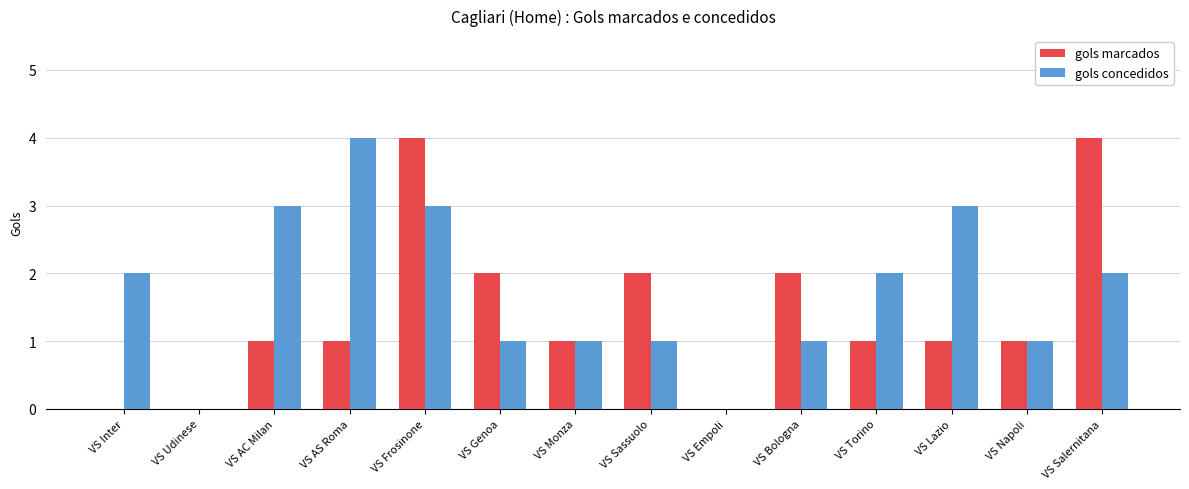

How many groups of bars are there?

14